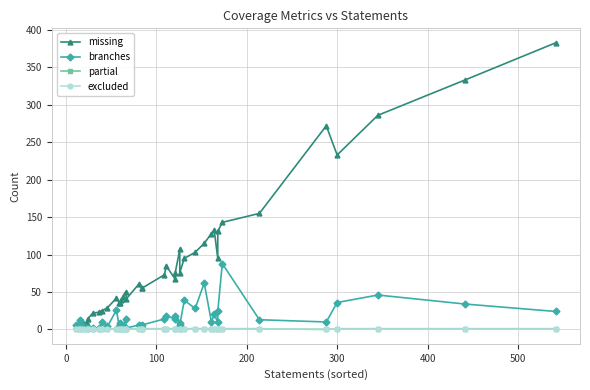

In partial, how many points are lower than both neighbors (excluding endpoints)?

3